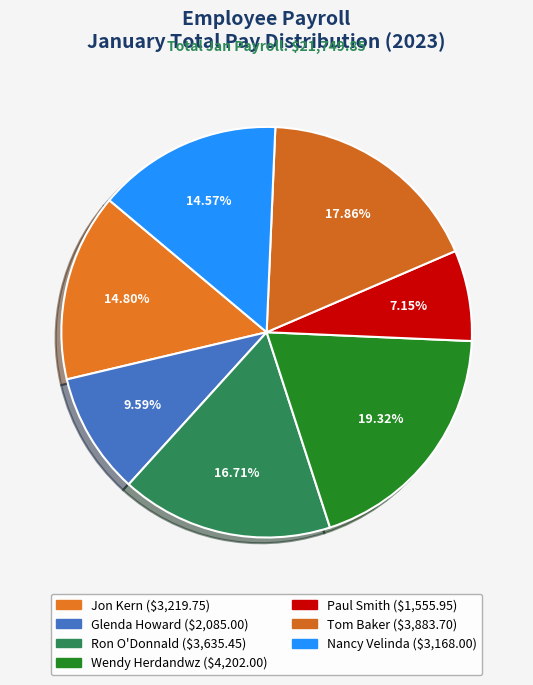

To the nearest percent, what is the average slice percentage?

14%